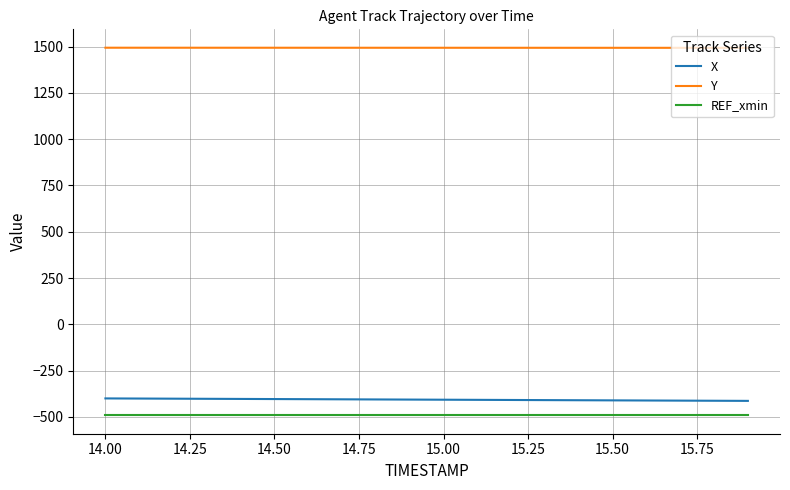

True or false: Y and X cross at least once.

False